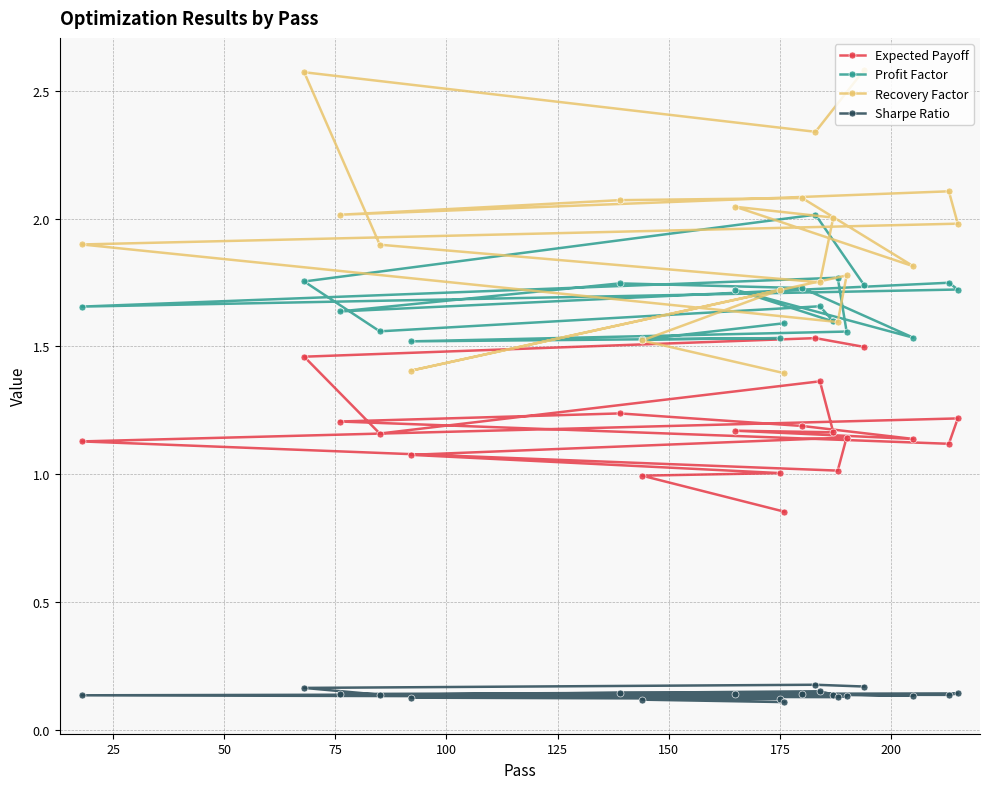

Which series has the widest spread of values?

Recovery Factor